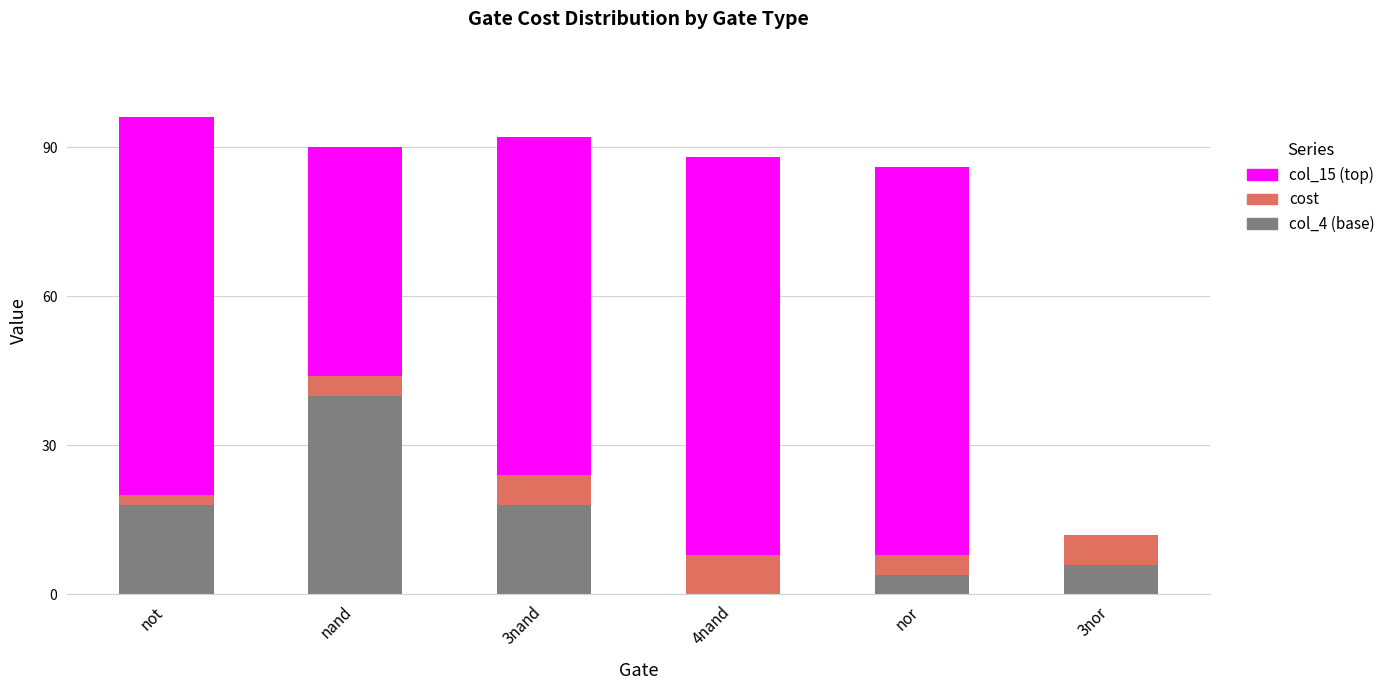

At which label does col_4 (base) reach its peak?

nand